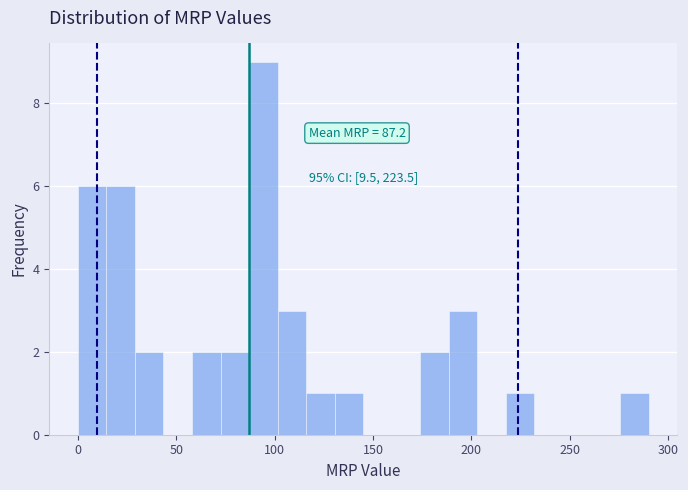

Around what value on the x-axis is the tallest bar? Give the approximate position of its centre, as read against the axis.

95